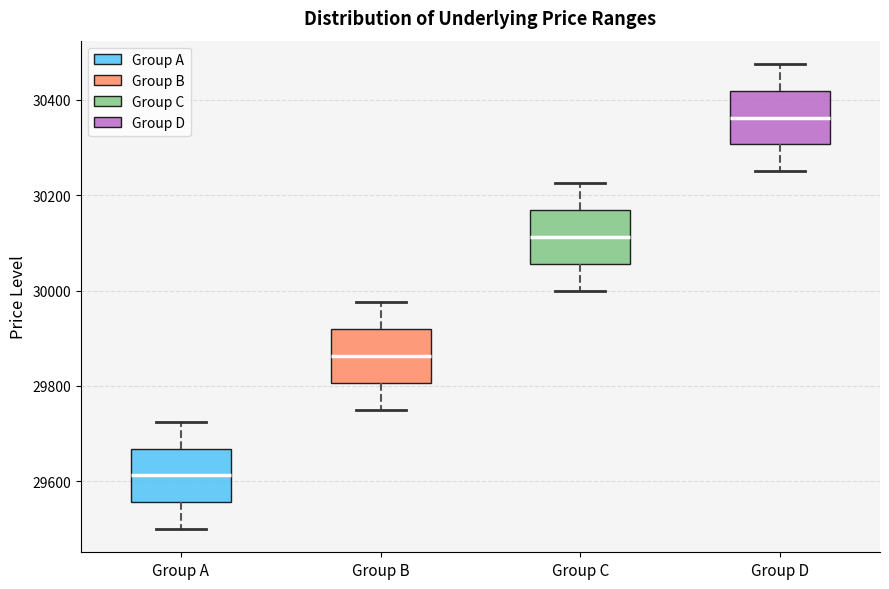

Reading left to right, read every box against the y-axis: the position of its median line, the range the box covers, and the ends of its whiskers. The values are not printed on the chart, so give them approximately, as read against the axis.

Group A: median 29620, box 29560 to 29660, whiskers 29500 to 29720
Group B: median 29860, box 29800 to 29920, whiskers 29760 to 29980
Group C: median 30120, box 30060 to 30160, whiskers 30000 to 30220
Group D: median 30360, box 30300 to 30420, whiskers 30260 to 30480